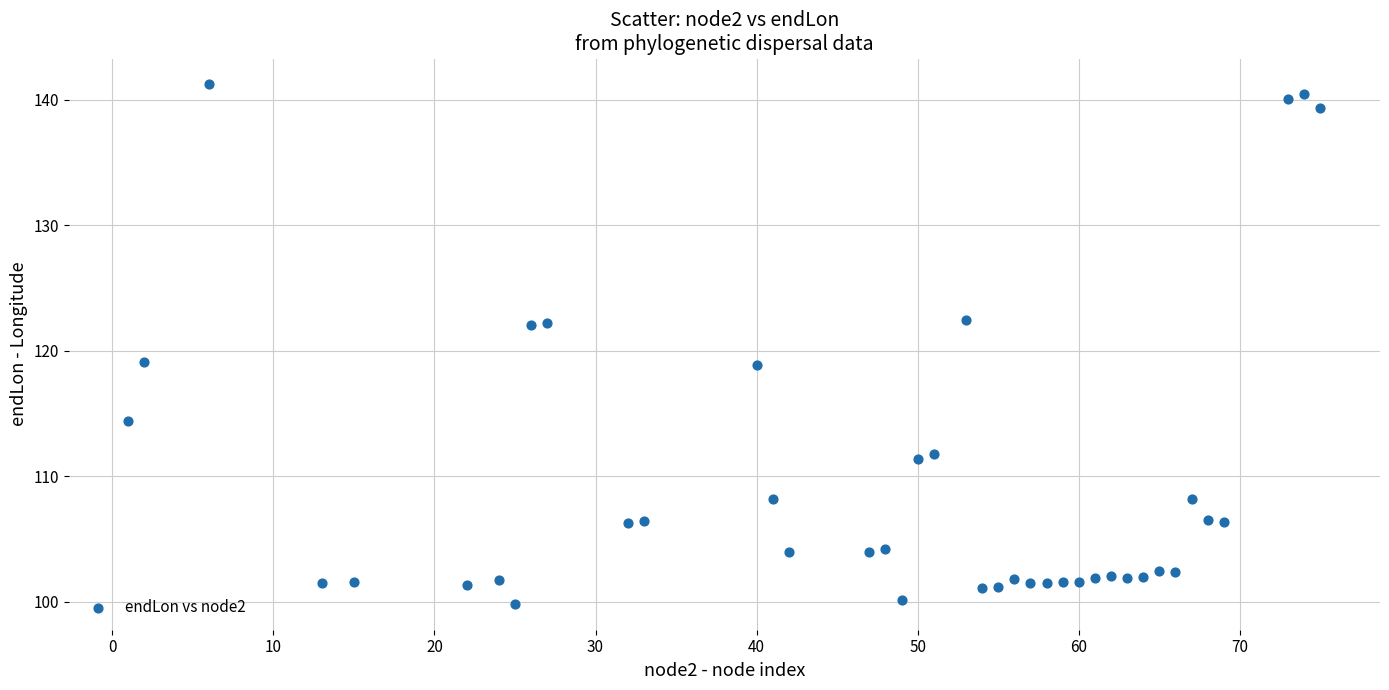

What is the range of X values (max minus min)?

74.0